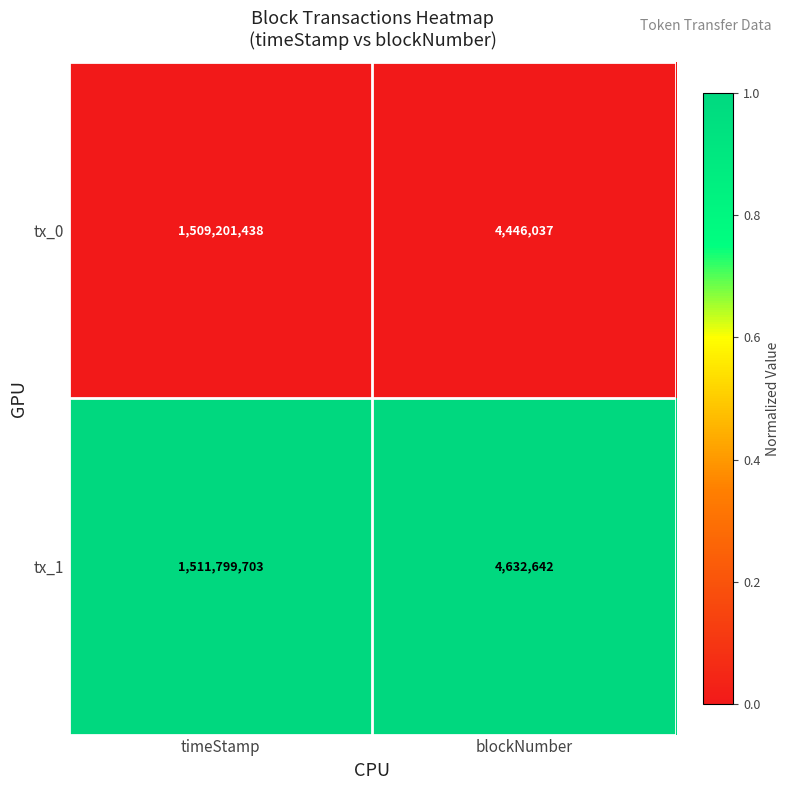

Reading right to left, list all the values displayed in this chart.

tx_0: blockNumber=4446037	timeStamp=1509201438
tx_1: blockNumber=4632642	timeStamp=1511799703